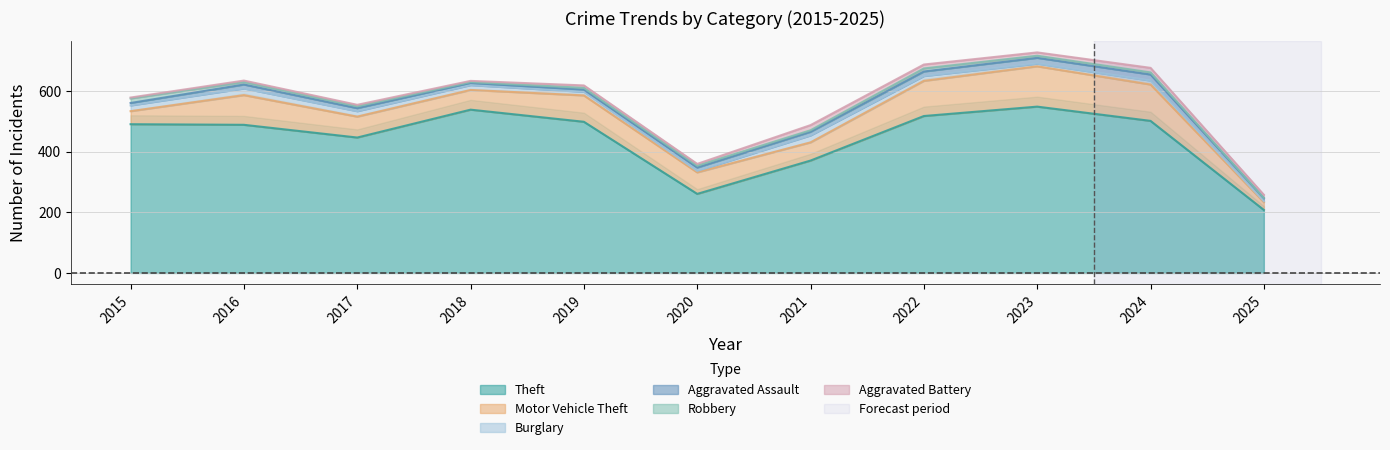

Rank the series by their maximum value, from lowest to highest.

Robbery, Aggravated Battery, Aggravated Assault, Burglary, Motor Vehicle Theft, Theft